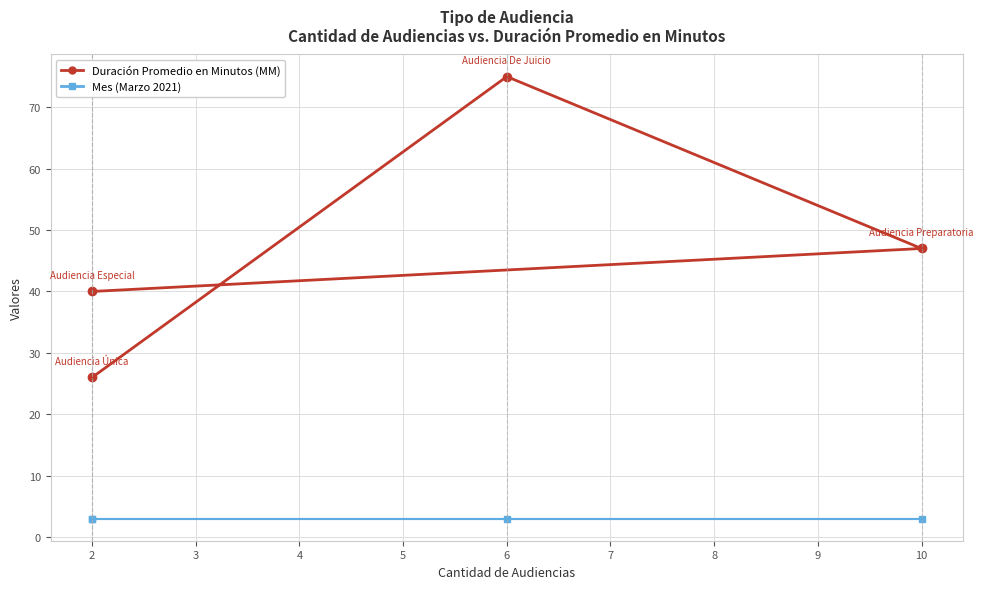

Which has a higher value, 2 or 10?

10